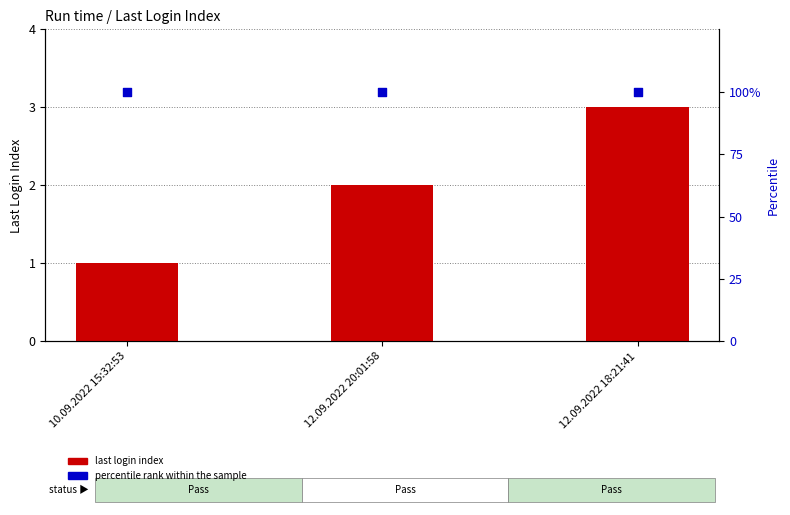

What is the total value across all series at 12.09.2022 18:21:41?

103